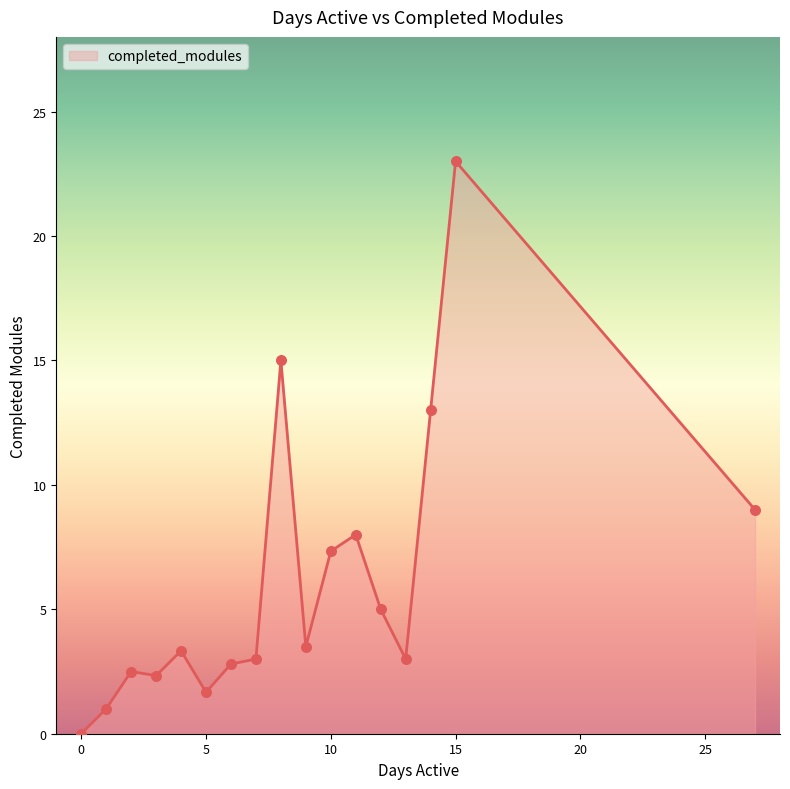

What is the greatest value displayed?

23.0